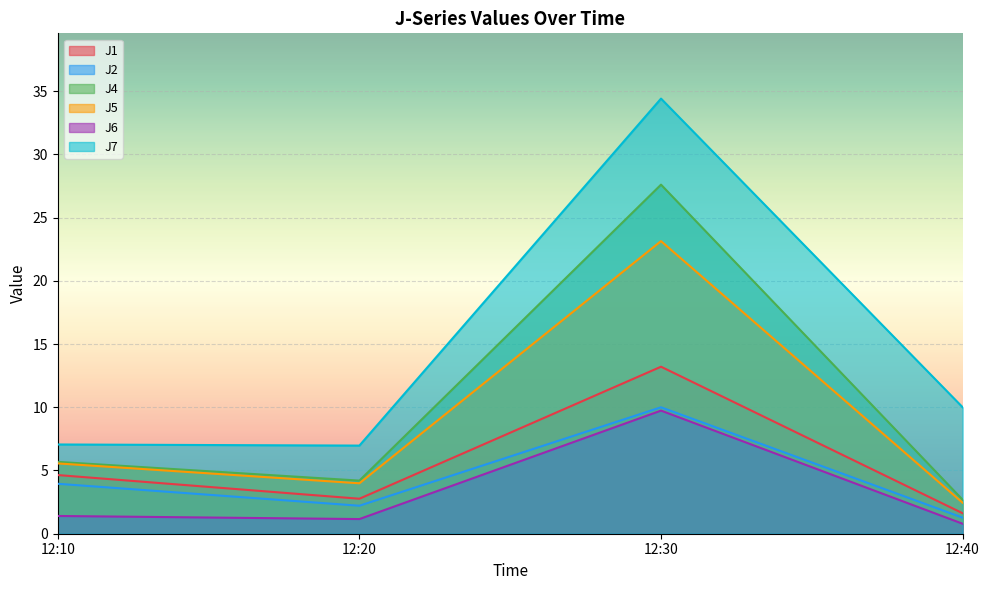

Is the value of J2 at 12:10 greater than the value of J4 at 12:20?

No